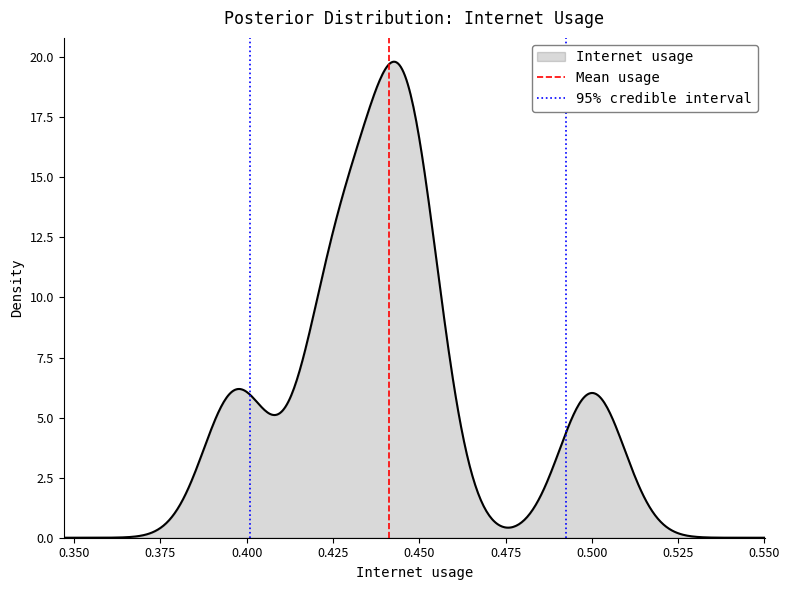

True or false: 95% credible interval has a value of 1 at 0.350.

False